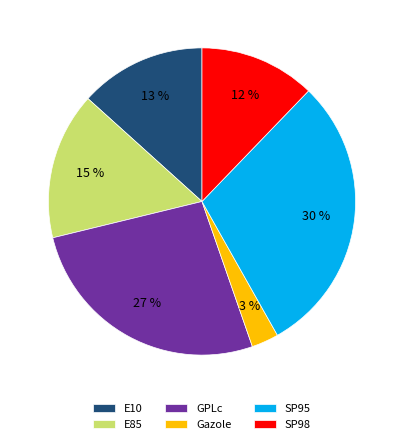

Is SP95 the majority of the pie?

No